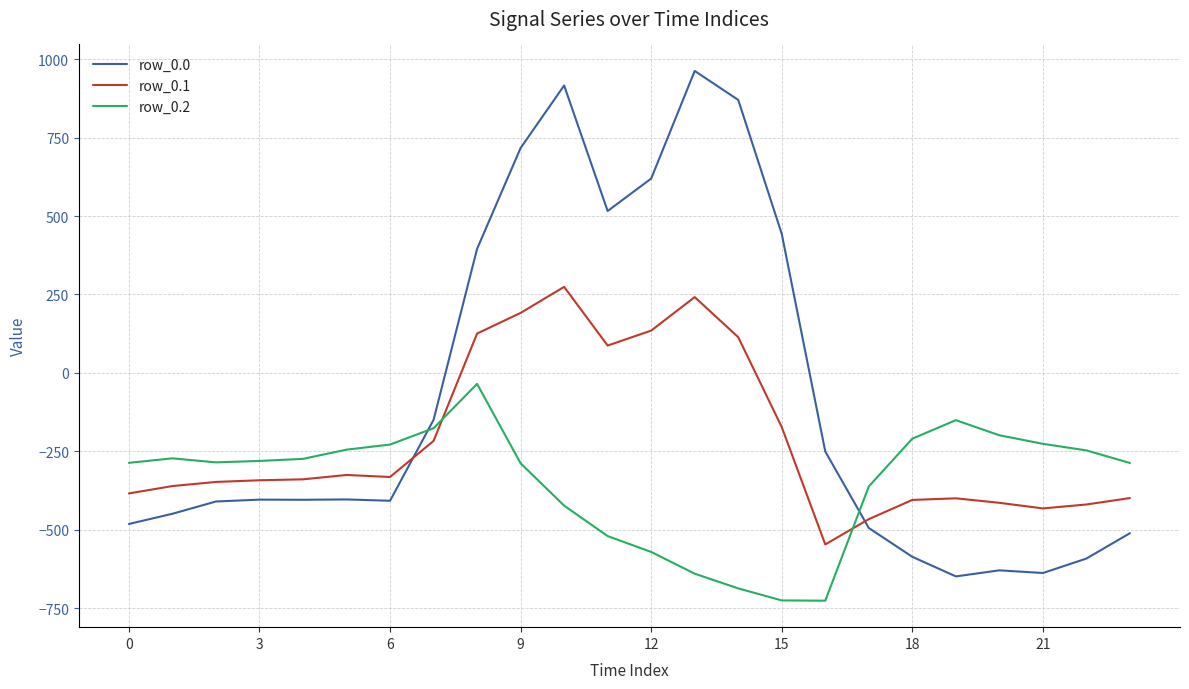

In row_0.0, how many points are higher than both neighbors (excluding endpoints)?

5